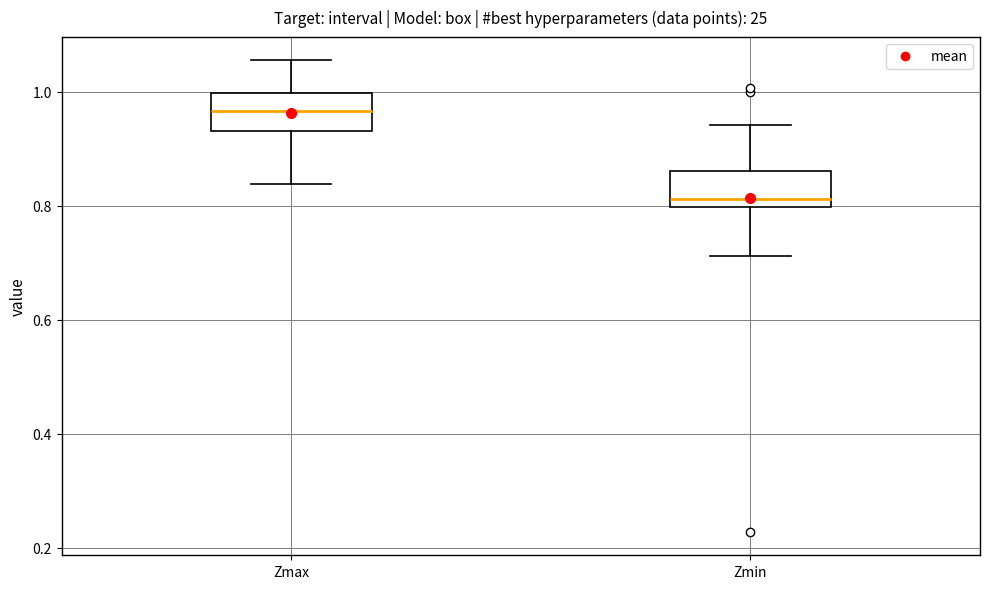

Where is the lower edge of the box for Zmin on the y-axis? The values are not printed on the chart, so give them approximately, as read against the axis.

0.80